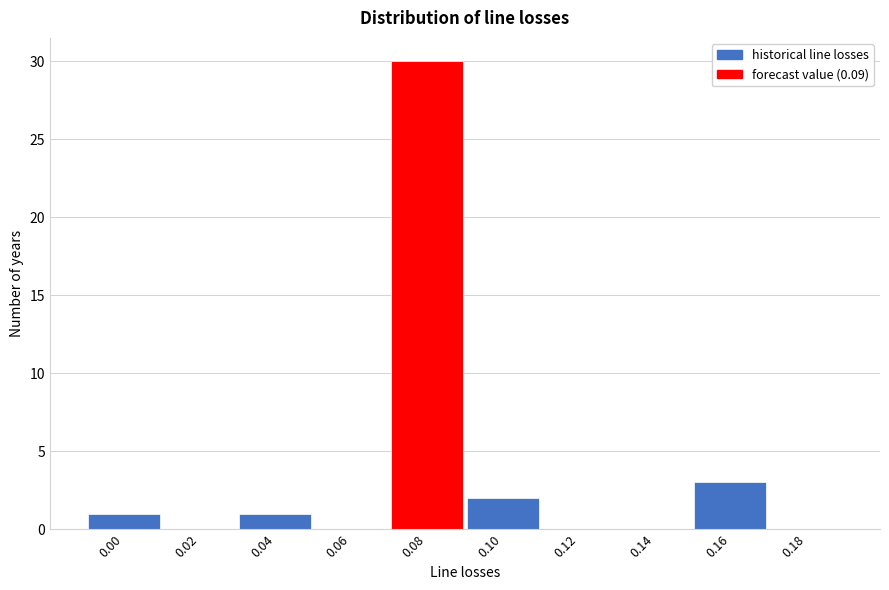

Reading left to right, transcribe all the data shown in this chart.

0.00=1	0.02=0	0.04=1	0.06=0	0.08=30	0.10=2	0.12=0	0.14=0	0.16=3	0.18=0